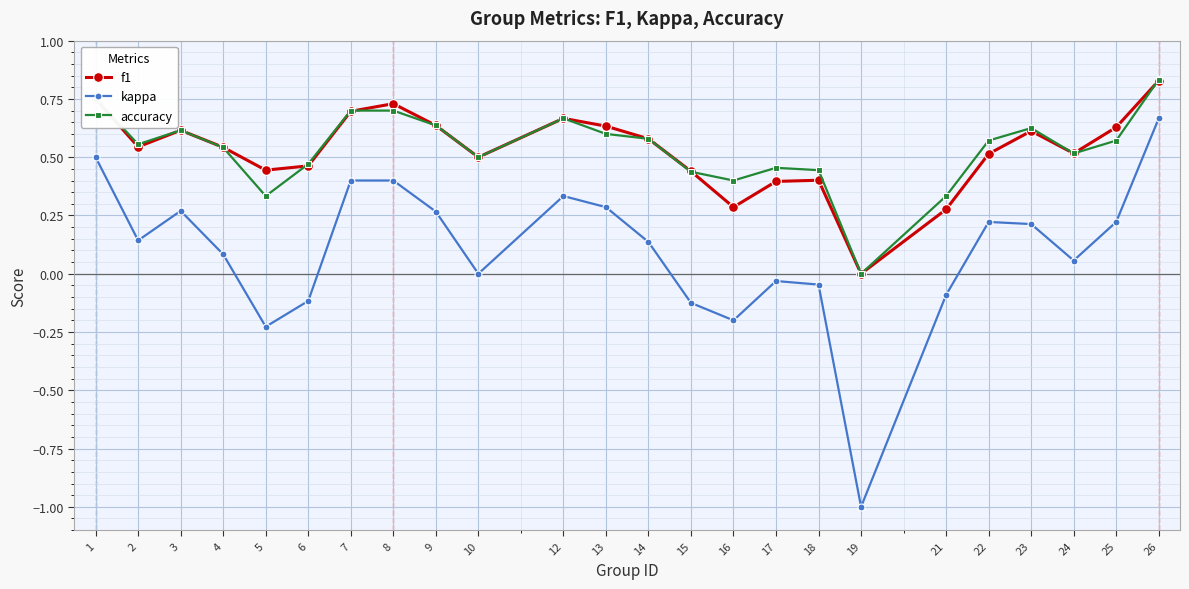

The value of f1 at 21 is 0.2. True or false?

False